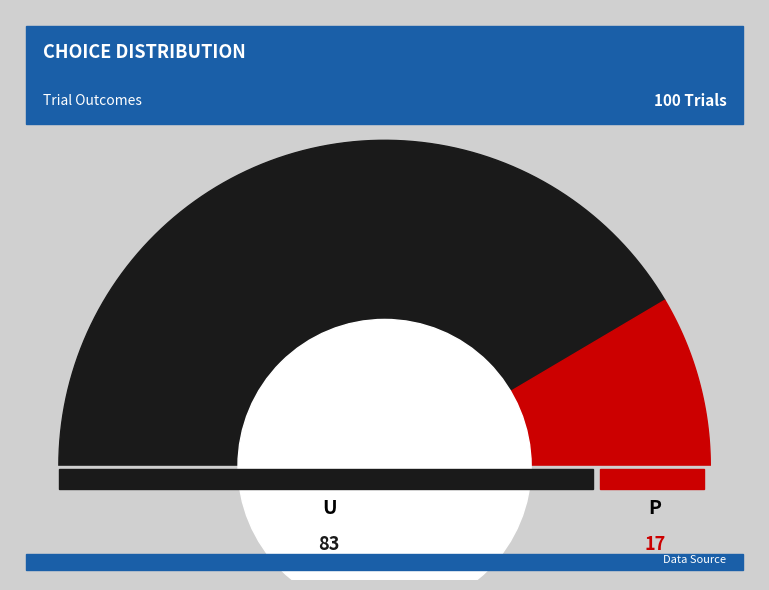

To the nearest percent, what is the average slice percentage?

50%